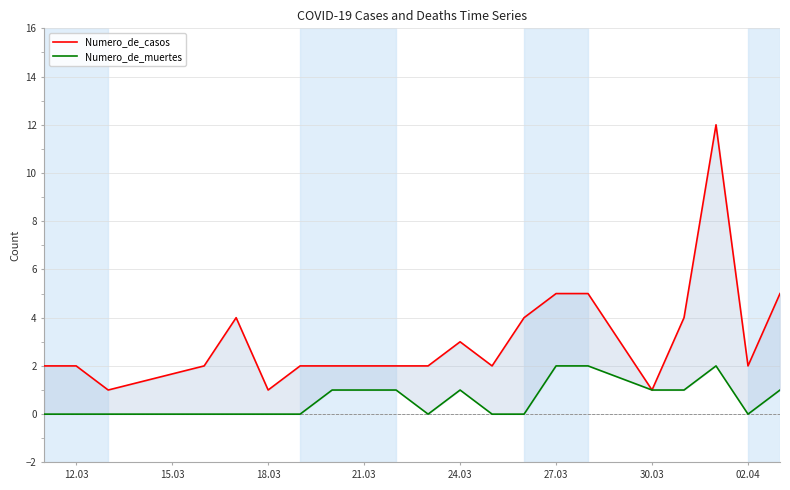

What position from the left is 12.03?

2